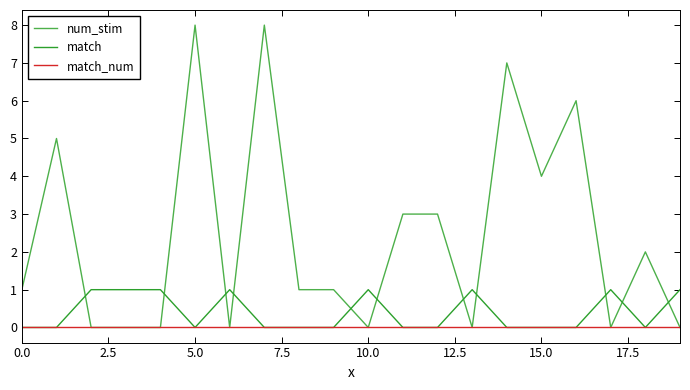

Which series has the largest total across all categories?

num_stim